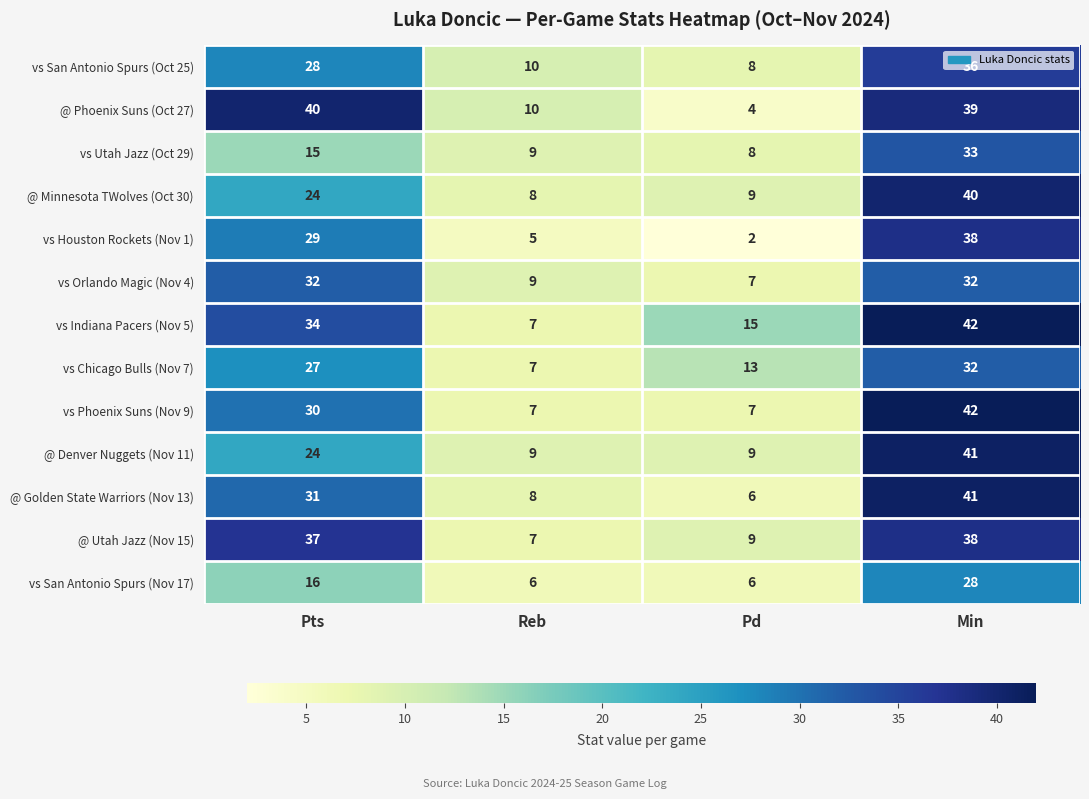

Between Pts and Pd, which series saw the biggest shift?

@ Phoenix Suns (Oct 27)